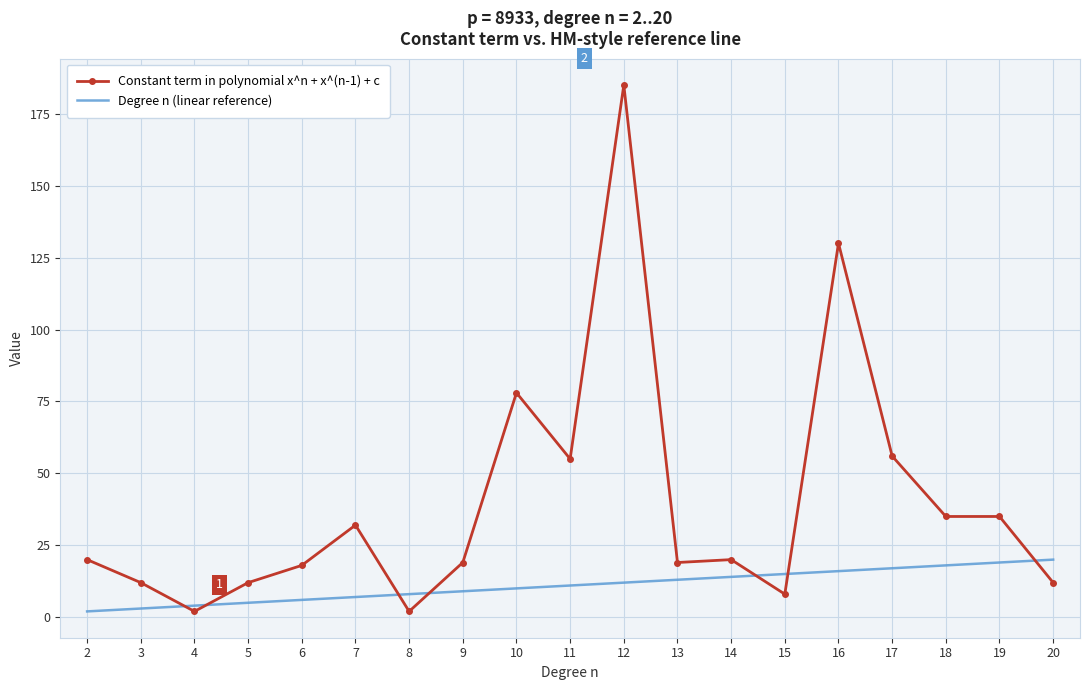

At which category does the chart reach its peak across all series?

12